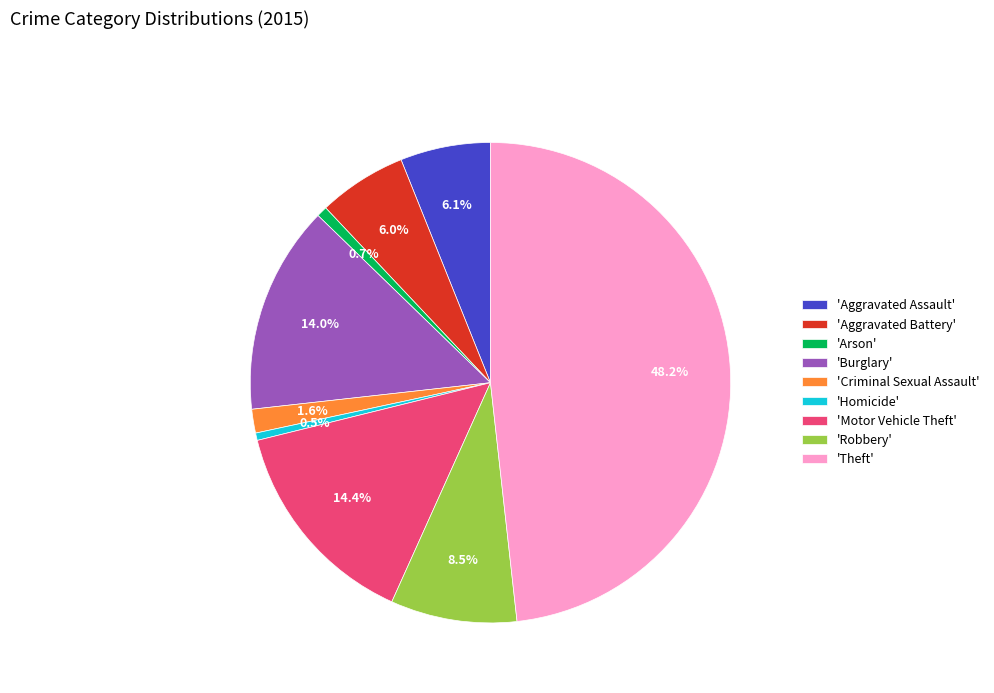

How many slices are in this pie chart?

9